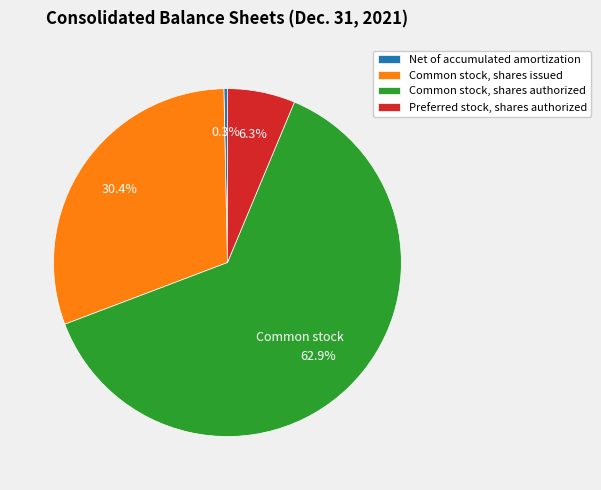

What portion of the pie excludes Preferred stock, shares authorized?

93.7%